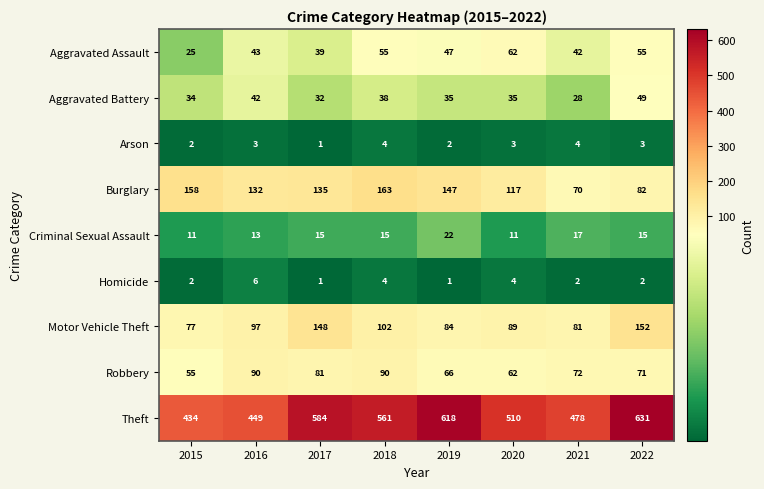

True or false: Arson has a value of 4 at 2021.

True